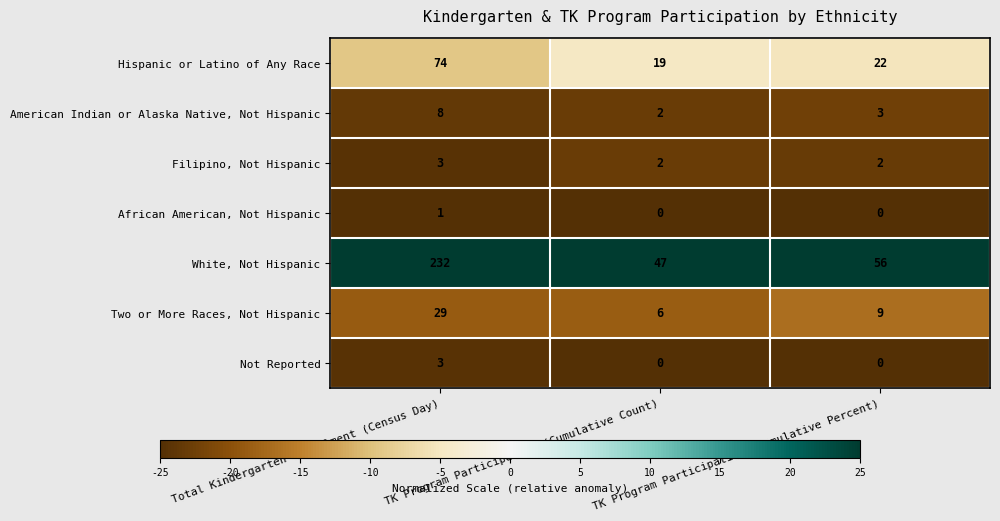

What is the spread (max minus min) of values at TK Program Participation (Cumulative Percent)?

56